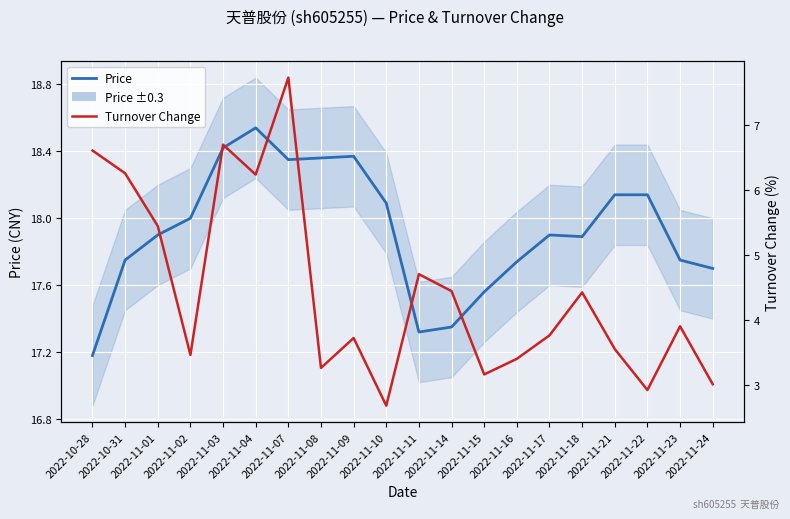

Is the value of Turnover Change at 2022-11-08 greater than the value of Price at 2022-11-11?

No